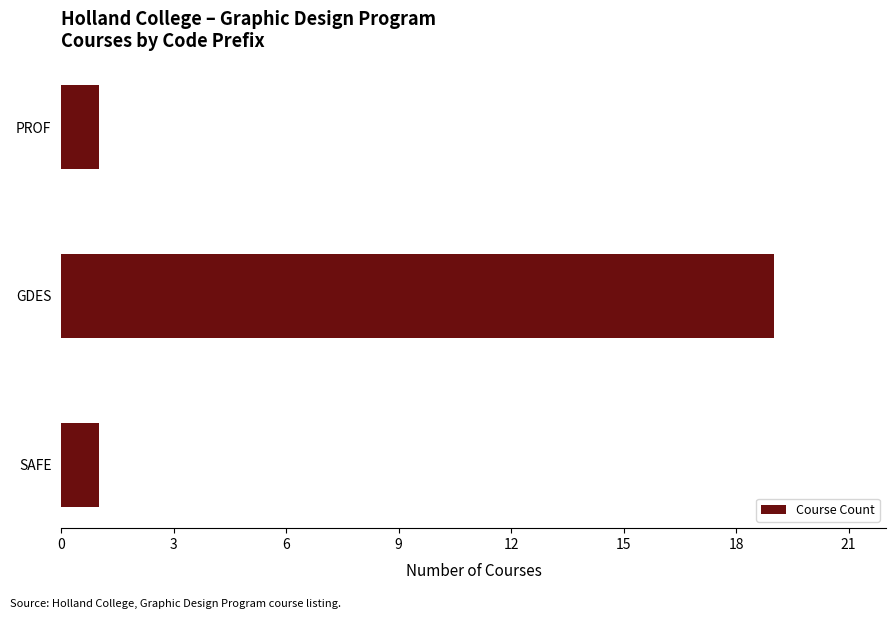

What is the maximum value shown in the chart?

19